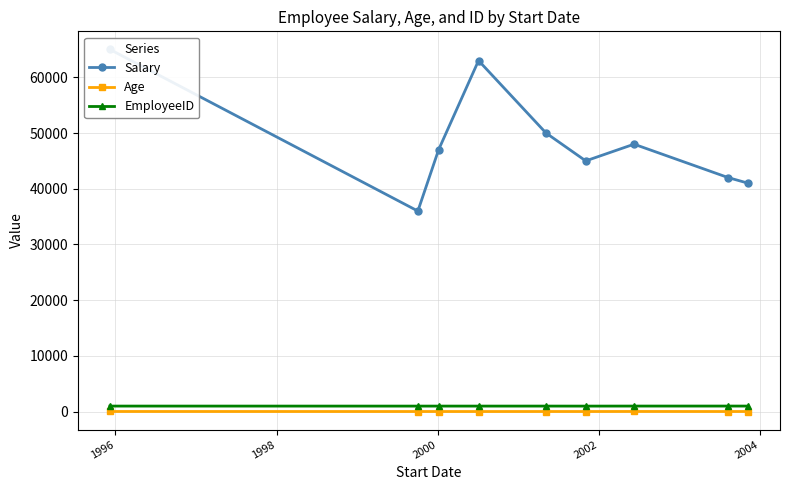

How many values in the Age series are below 31?

3